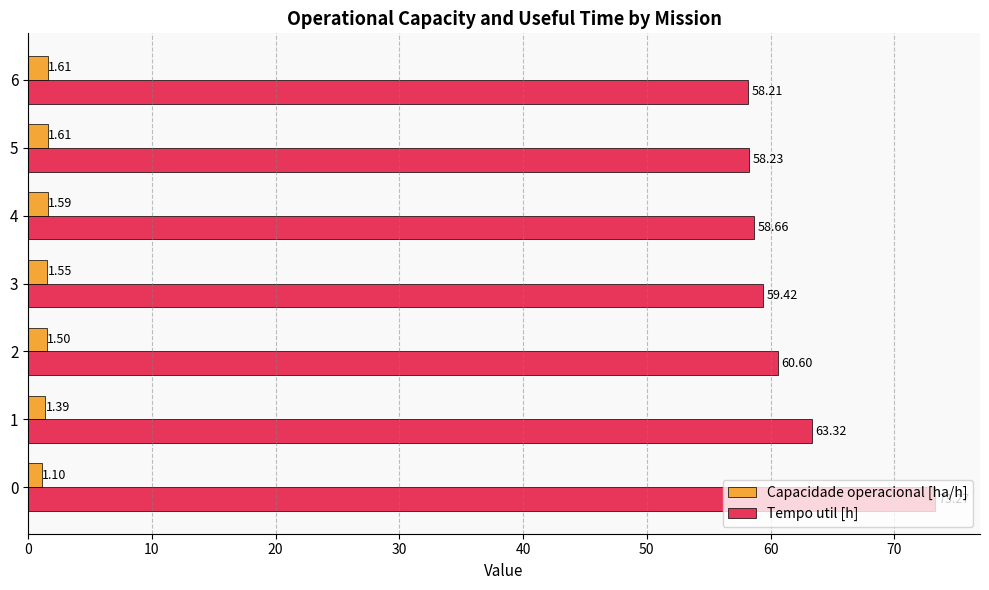

Is the value of Capacidade operacional [ha/h] at 1 greater than the value of Tempo util [h] at 6?

No